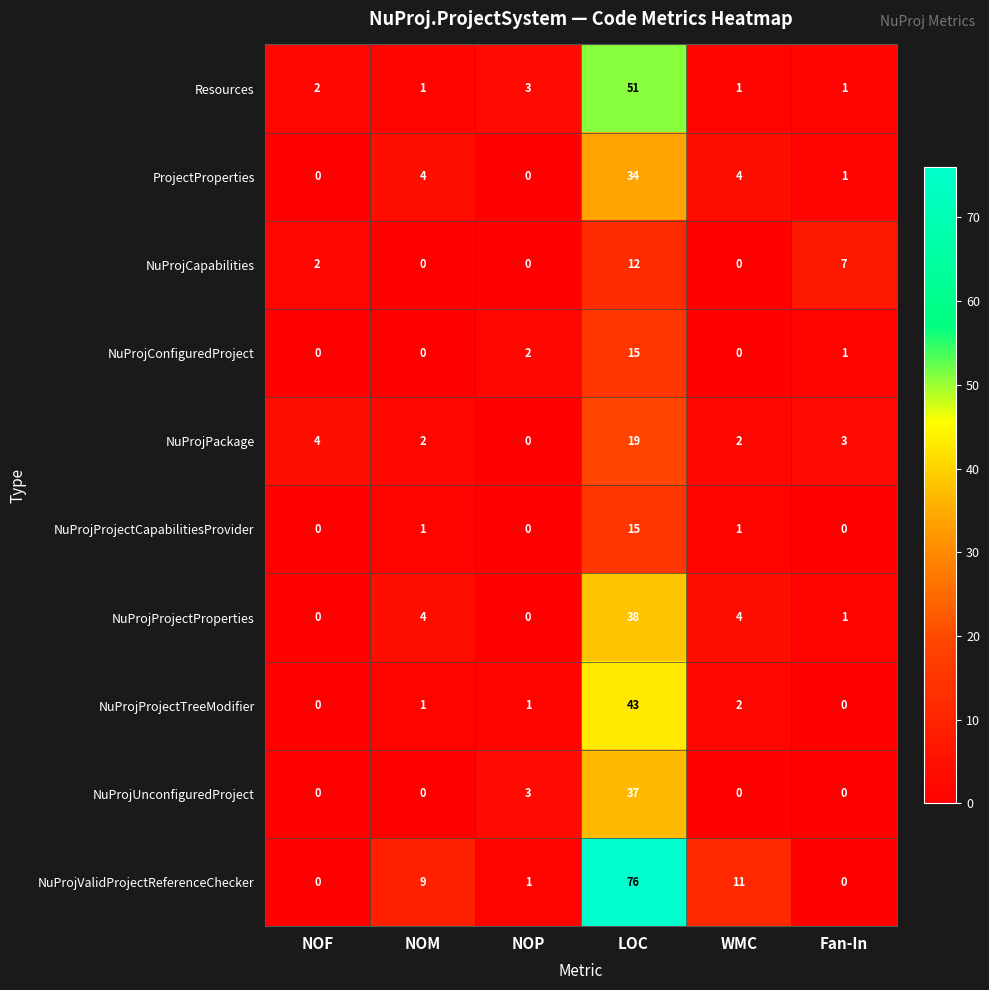

Count the number of data series in this chart.

10